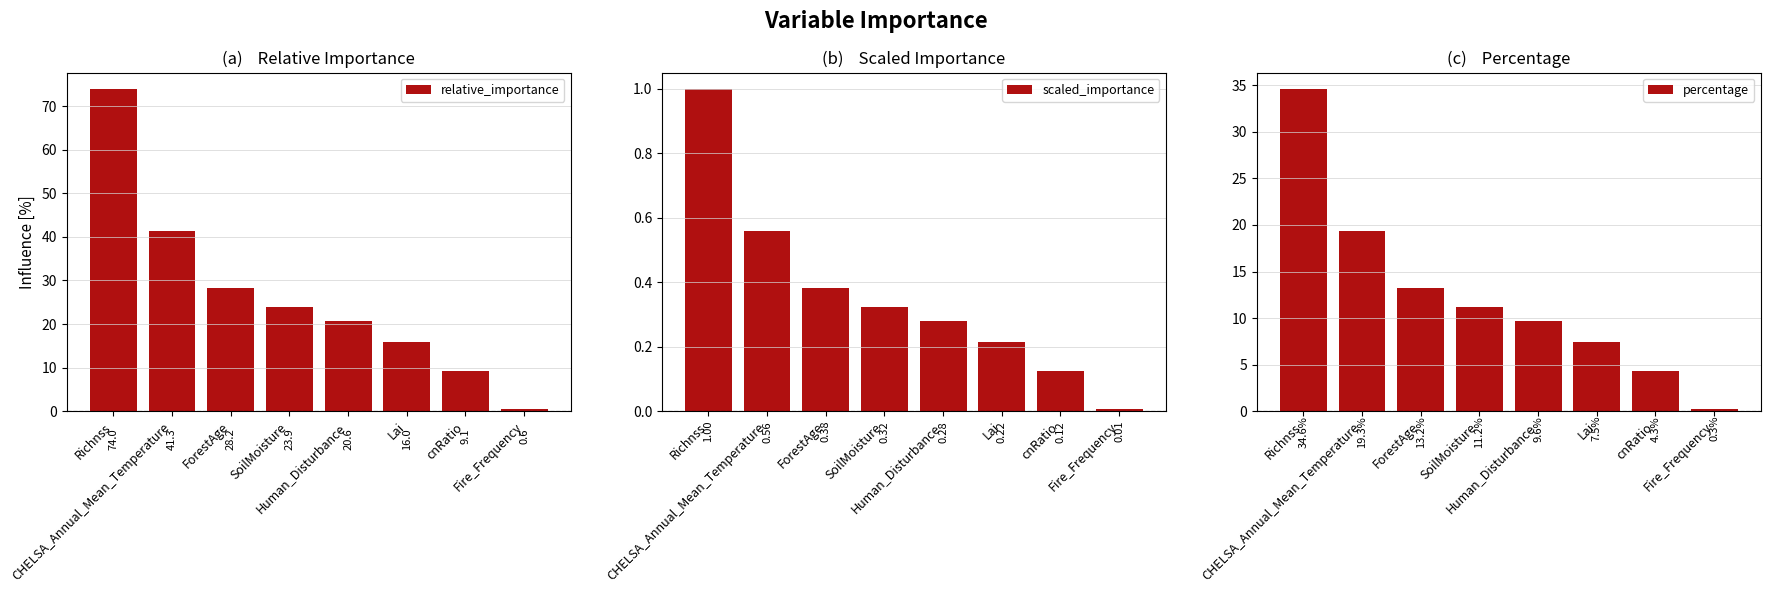

What position from the right is Human_Disturbance?

4